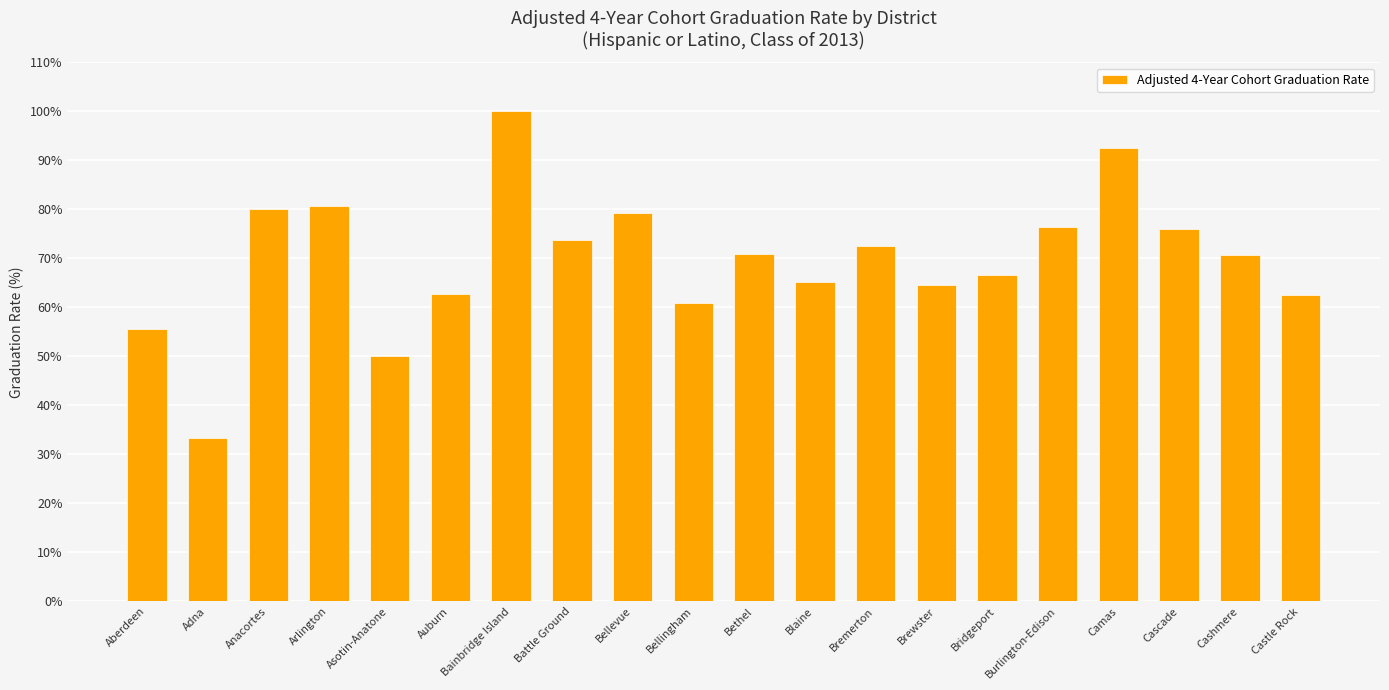

Where does the data first go above 70?

Anacortes